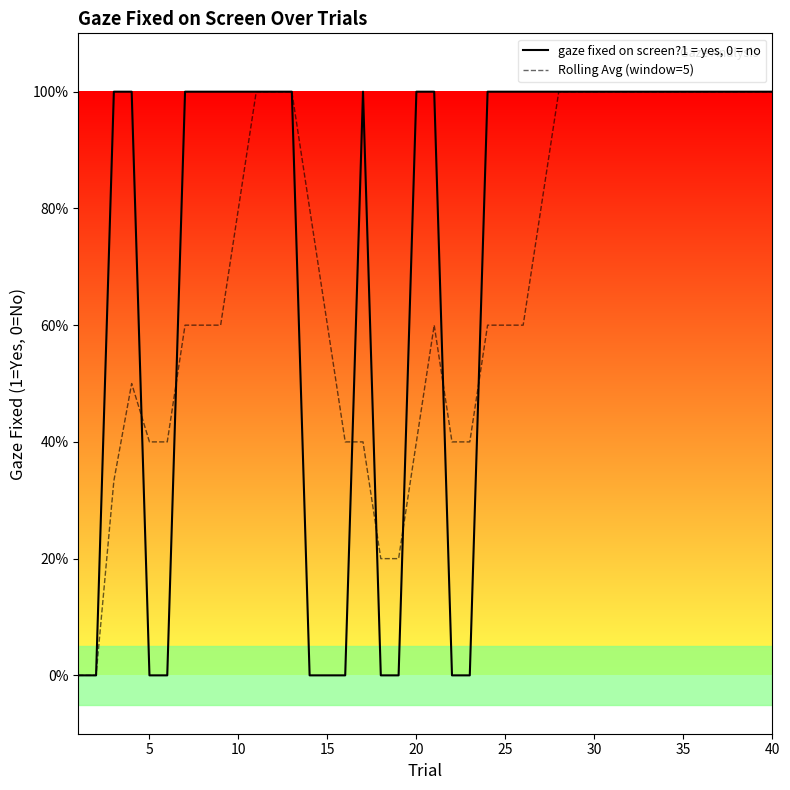

Does the chart display data point markers on the line(s)?

No